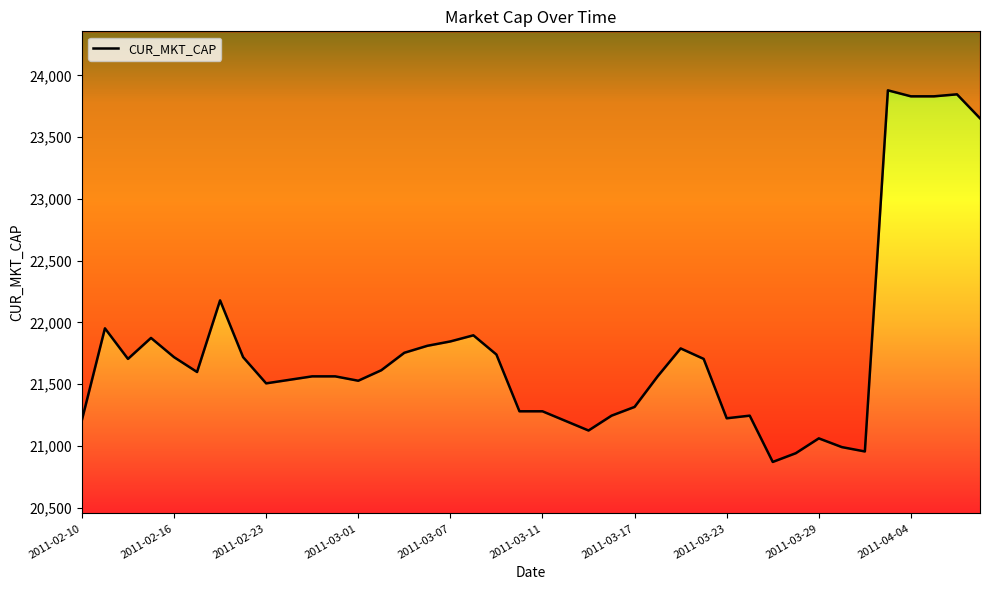

Reading left to right, extract all data points from this chart.

2011-02-10=21210.0	2011-02-11=21952.3	2011-02-14=21704.9	2011-02-15=21874.6	2011-02-16=21719.0	2011-02-17=21598.8	2011-02-18=22178.6	2011-02-22=21719.0	2011-02-23=21506.9	2011-02-24=21535.2	2011-02-25=21563.5	2011-02-28=21563.5	2011-03-01=21528.2	2011-03-02=21613.0	2011-03-03=21754.4	2011-03-04=21811.0	2011-03-07=21846.3	2011-03-08=21895.8	2011-03-09=21740.2	2011-03-10=21280.7	2011-03-11=21280.7	2011-03-14=21202.9	2011-03-15=21125.2	2011-03-16=21245.3	2011-03-17=21316.0	2011-03-18=21563.5	2011-03-21=21789.7	2011-03-22=21704.9	2011-03-23=21224.1	2011-03-24=21245.3	2011-03-25=20870.6	2011-03-28=20941.3	2011-03-29=21061.5	2011-03-30=20990.8	2011-03-31=20955.5	2011-04-01=23879.2	2011-04-04=23830.6	2011-04-05=23830.6	2011-04-06=23846.8	2011-04-07=23652.5